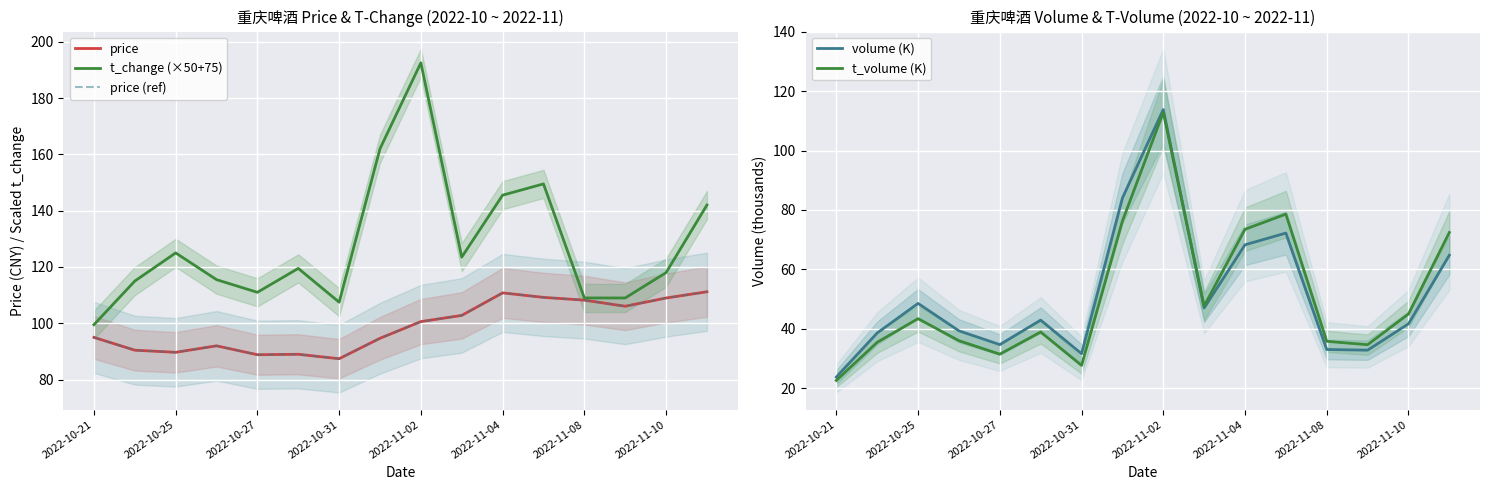

Reading left to right, what are all the values shown in this chart?

price: 95.0	90.5	89.7	92.0	88.8	89.0	87.4	94.7	100.6	102.8	110.8	109.2	108.2	106.1	109.0	111.2
t_change (×50+75): 99.5	115.0	125.0	115.5	111.0	119.5	107.5	162.0	192.5	123.5	145.5	149.5	109.0	109.0	118.0	142.0
price (ref): 95.0	90.5	89.7	92.0	88.8	89.0	87.4	94.7	100.6	102.8	110.8	109.2	108.2	106.1	109.0	111.2
volume (K): 23.7	38.6	48.5	39.3	34.7	42.9	31.6	84.0	113.8	47.0	68.3	72.2	33.0	32.8	41.6	64.7
t_volume (K): 22.6	35.4	43.4	36.0	31.4	38.9	27.6	76.2	112.8	47.6	73.5	78.6	35.8	34.6	45.0	72.4